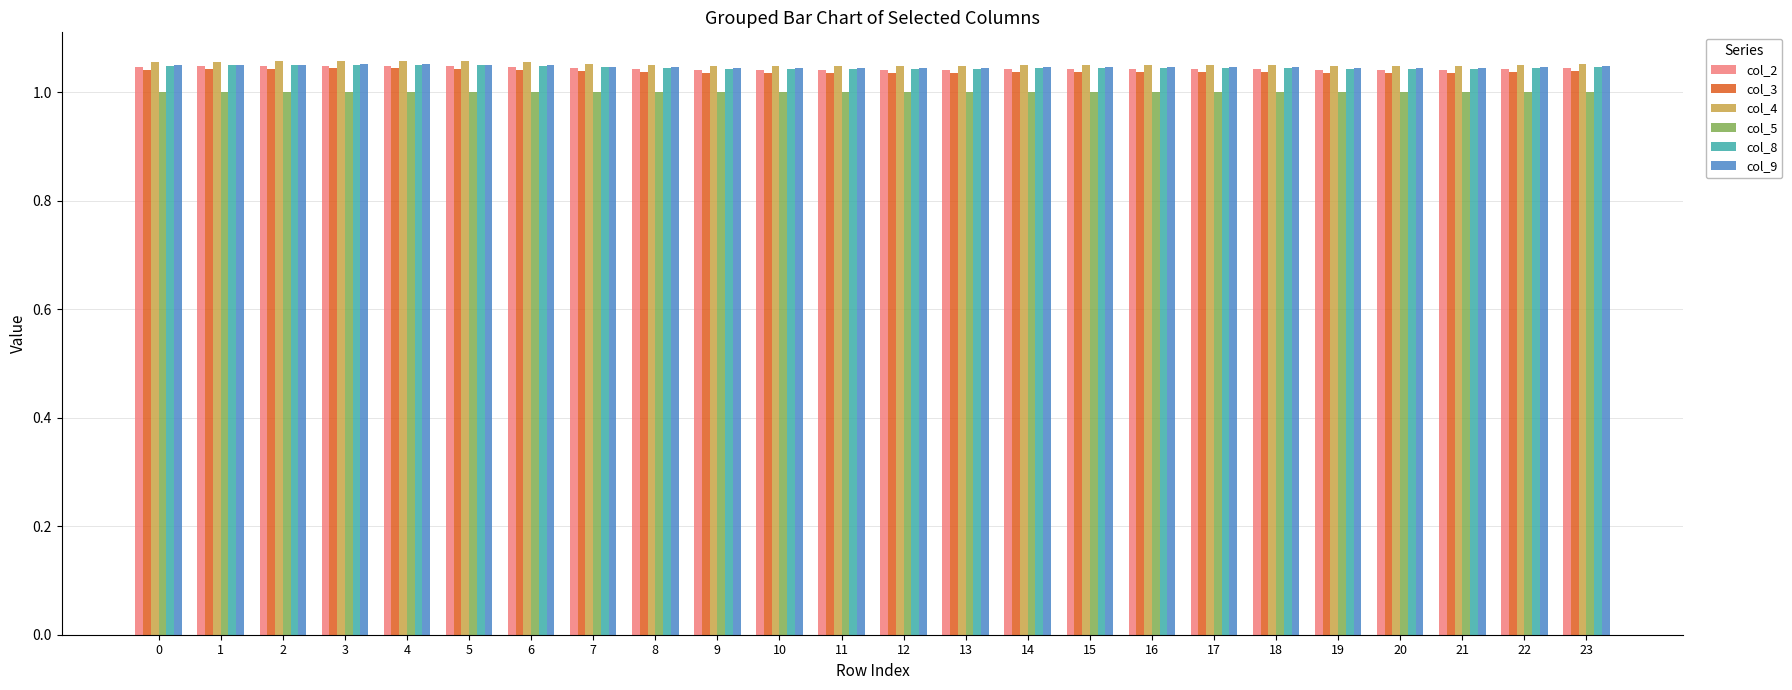

What is the sum of all col_9 values?

25.1